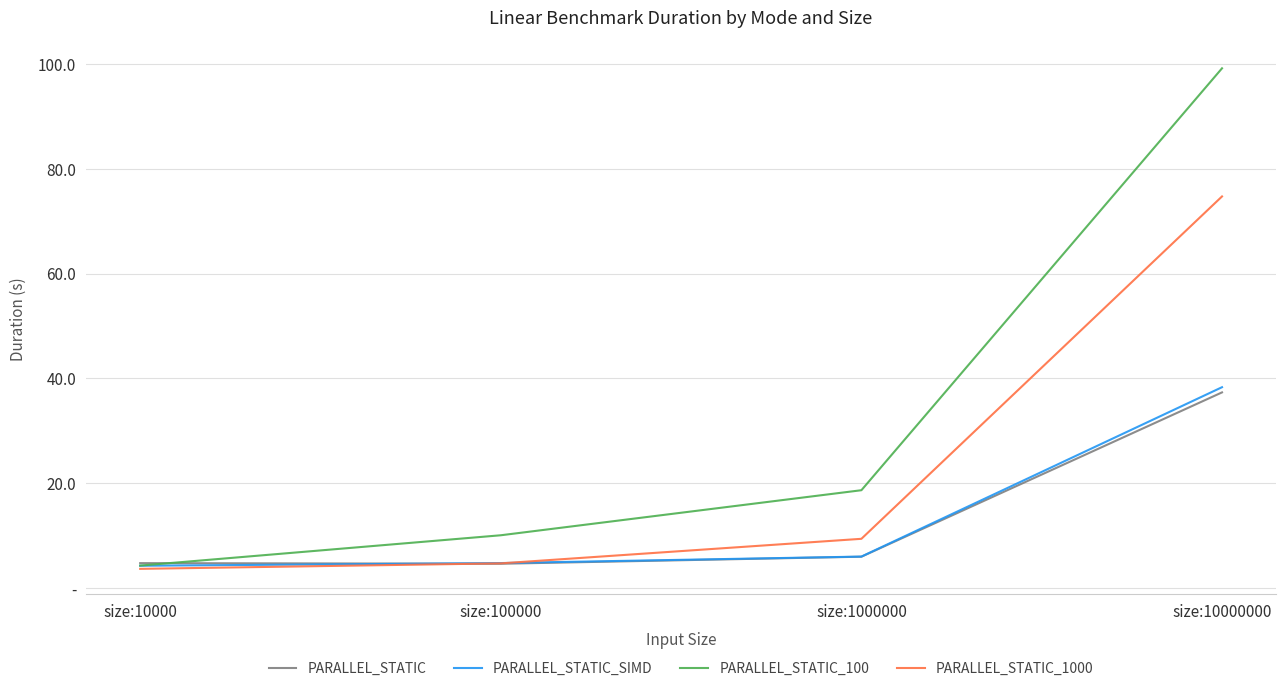

What are all the series names shown in the legend?

PARALLEL_STATIC, PARALLEL_STATIC_SIMD, PARALLEL_STATIC_100, PARALLEL_STATIC_1000